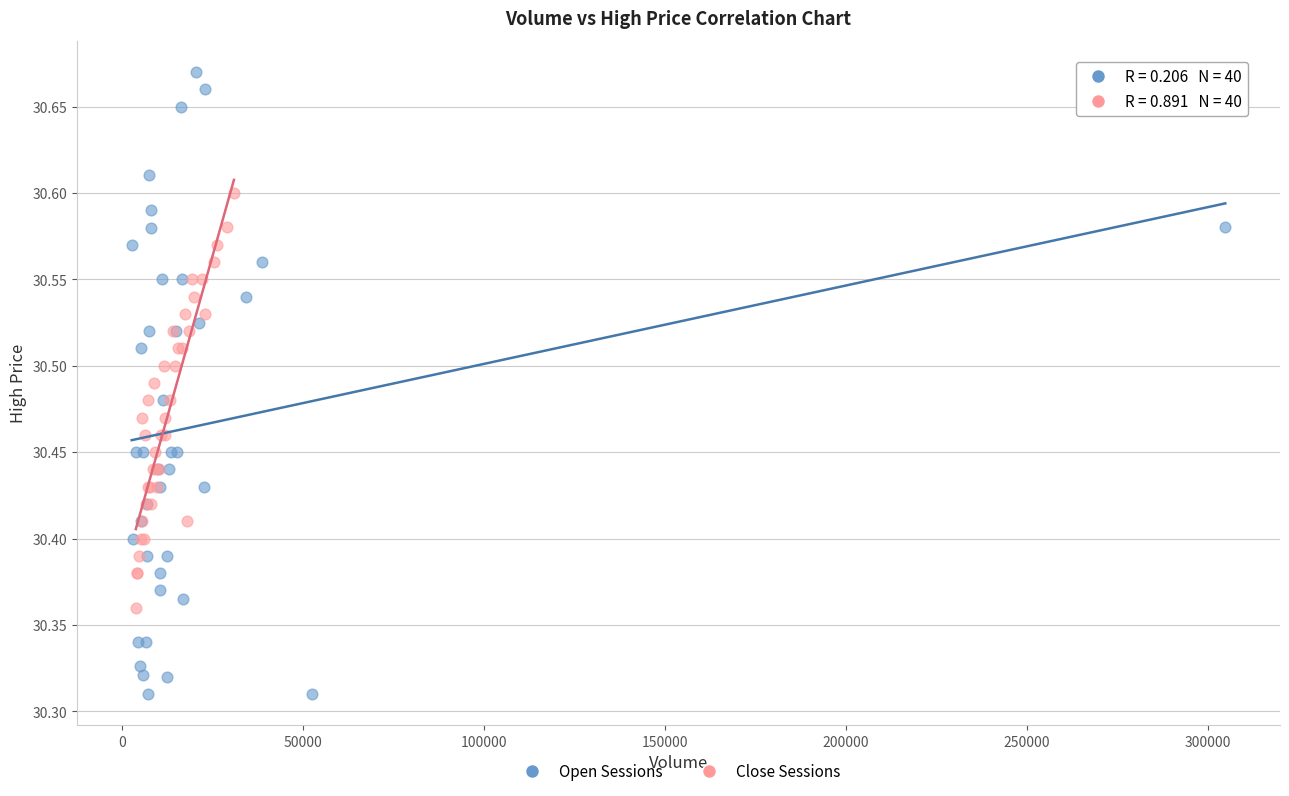

Which series has the widest spread of Y values?

Open Sessions